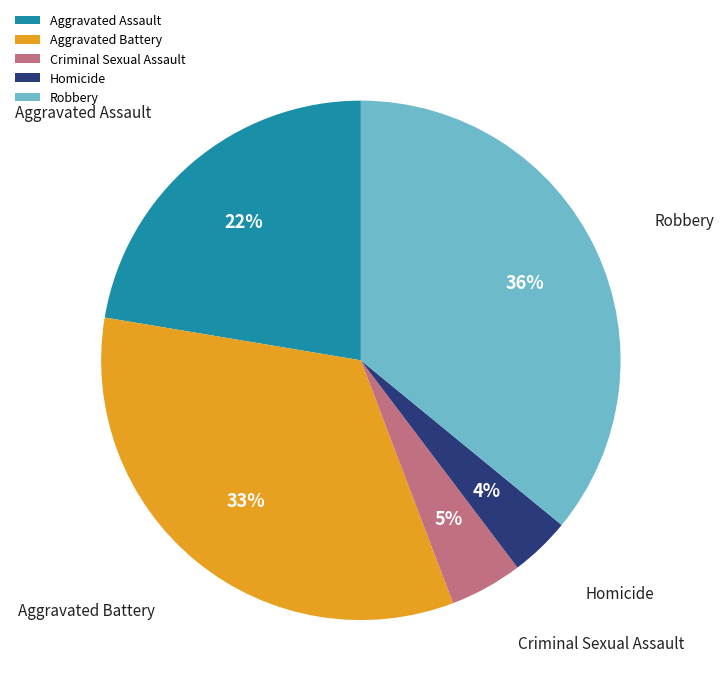

The Aggravated Assault slice represents 29% of the pie. True or false?

False